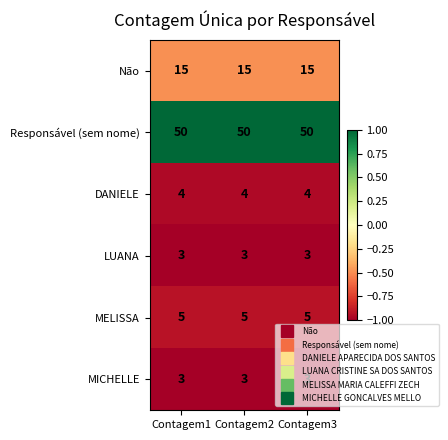

At how many categories does at least one series exceed 14?

3